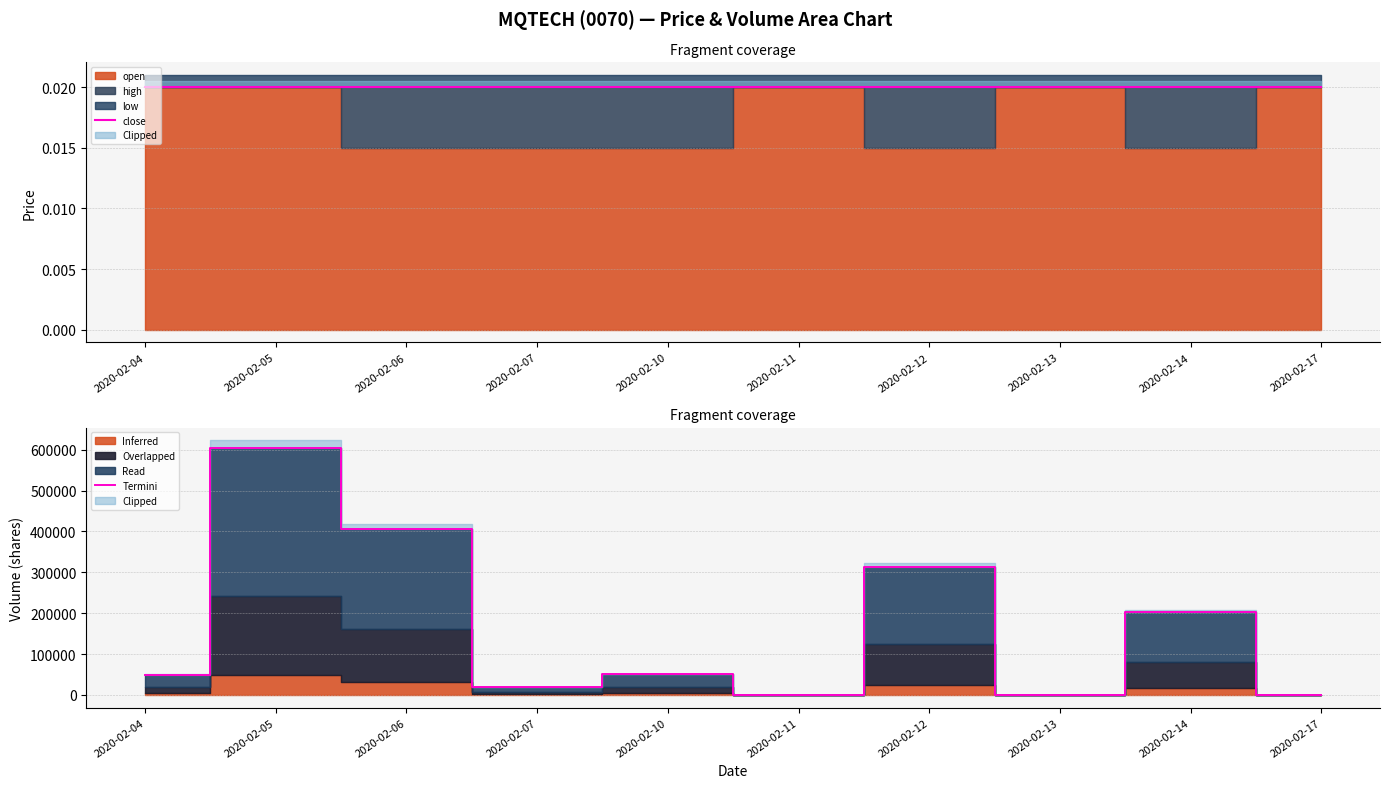

Rank the series at 2020-02-12 from highest to lowest value.

Termini, close